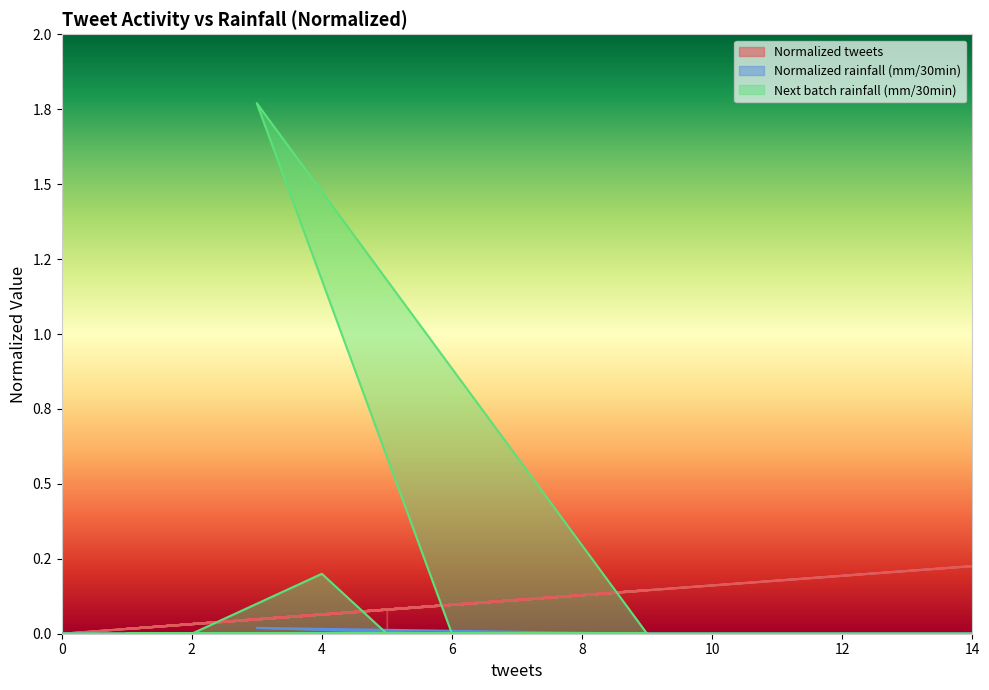

How many values in Normalized tweets are above zero?

19